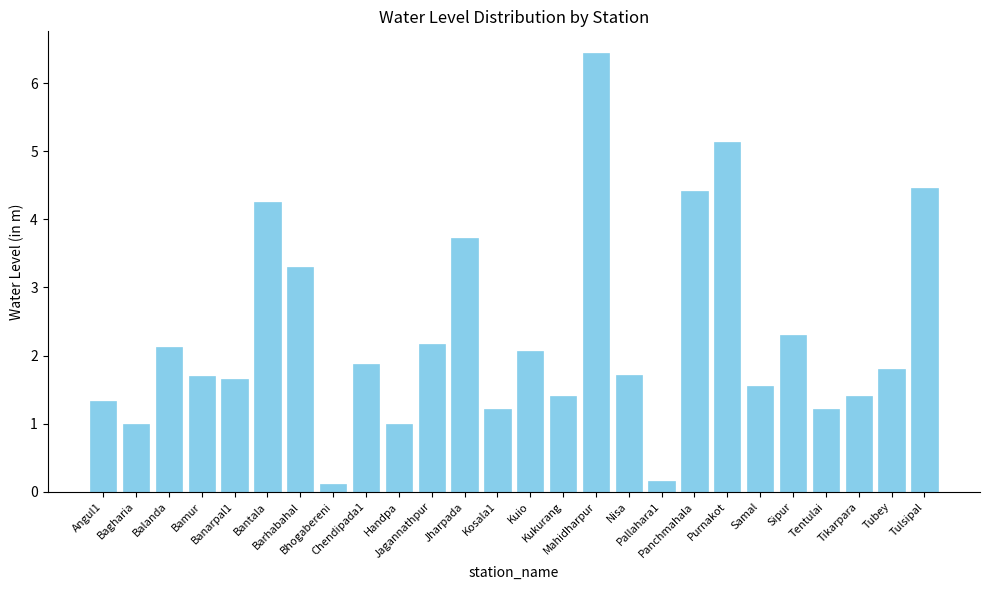

What is the greatest value displayed?

6.4